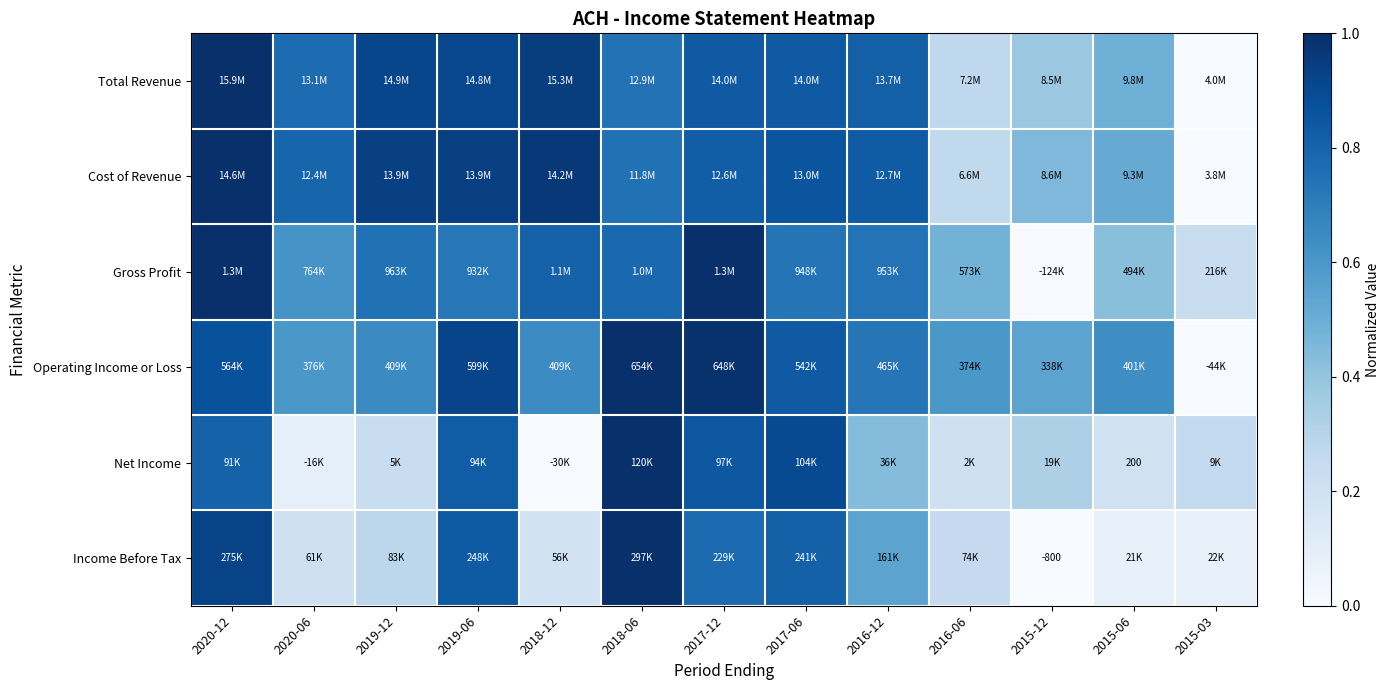

What is the spread (max minus min) of values at 2016-06?

0.4